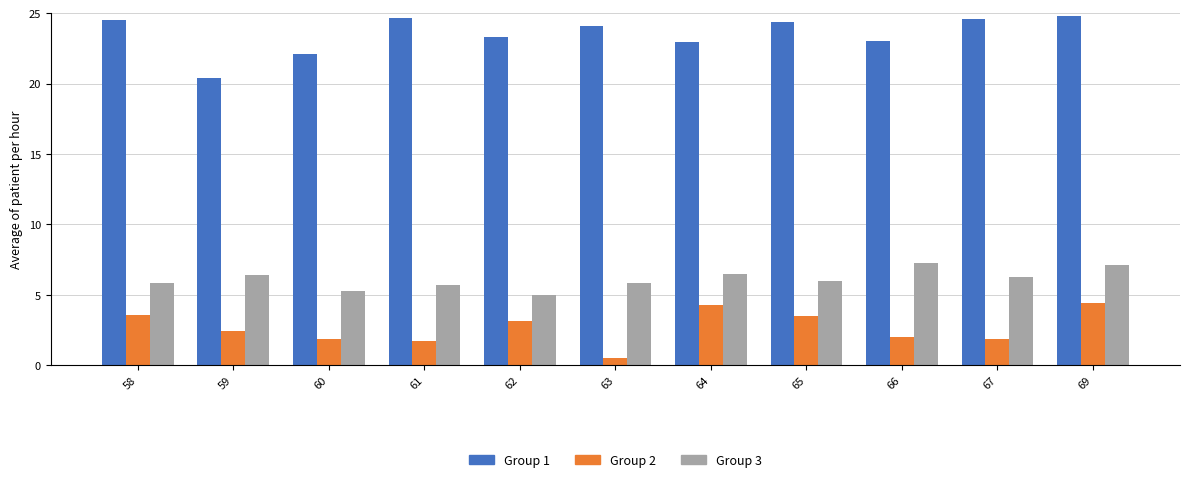

What is the maximum value shown in the chart?

24.8